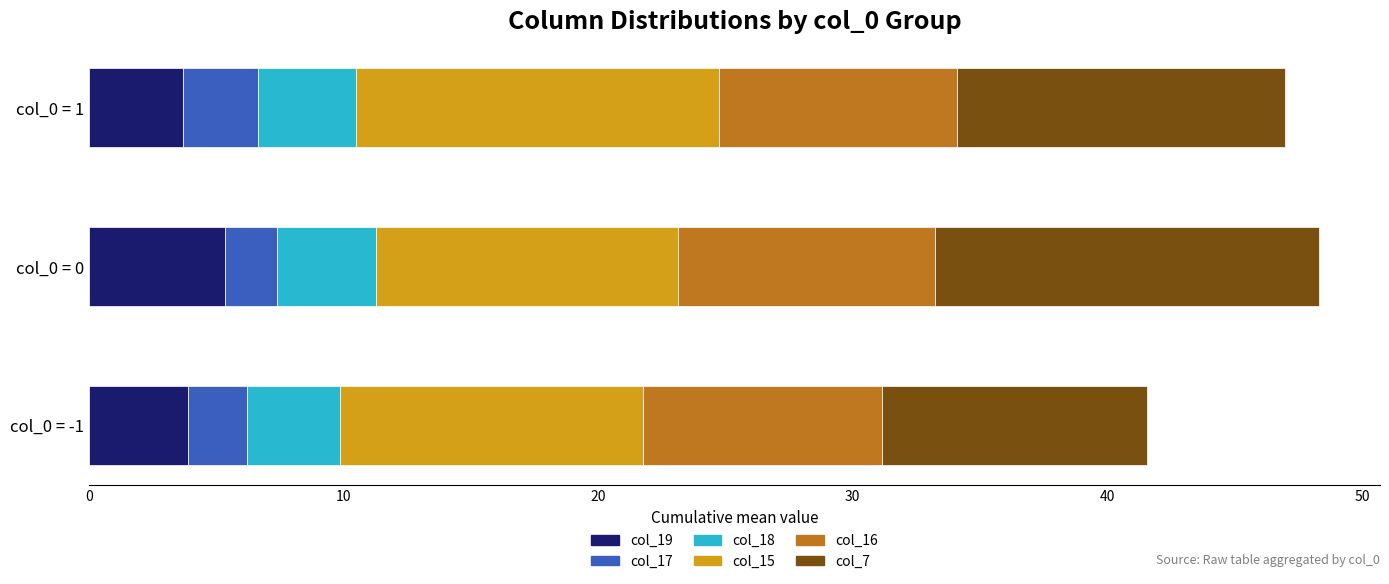

What is the total value across all series at col_0 = 1?

47.0